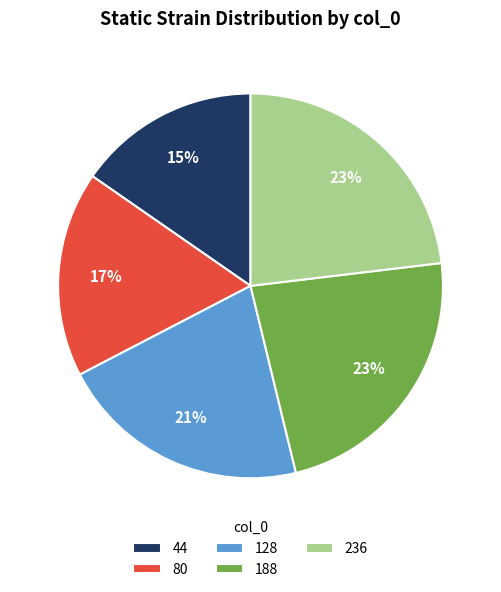

Approximately how many times larger is the value at 128 compared to 80?

1.2